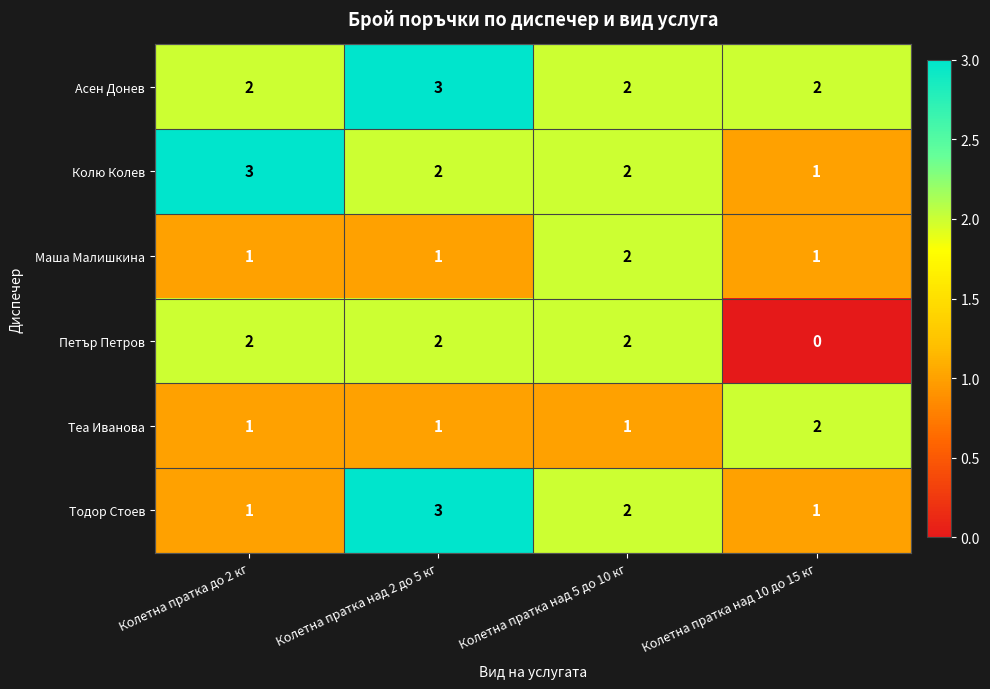

Reading left to right, transcribe all the data shown in this chart.

Асен Донев: 2	3	2	2
Колю Колев: 3	2	2	1
Маша Малишкина: 1	1	2	1
Петър Петров: 2	2	2	0
Теа Иванова: 1	1	1	2
Тодор Стоев: 1	3	2	1